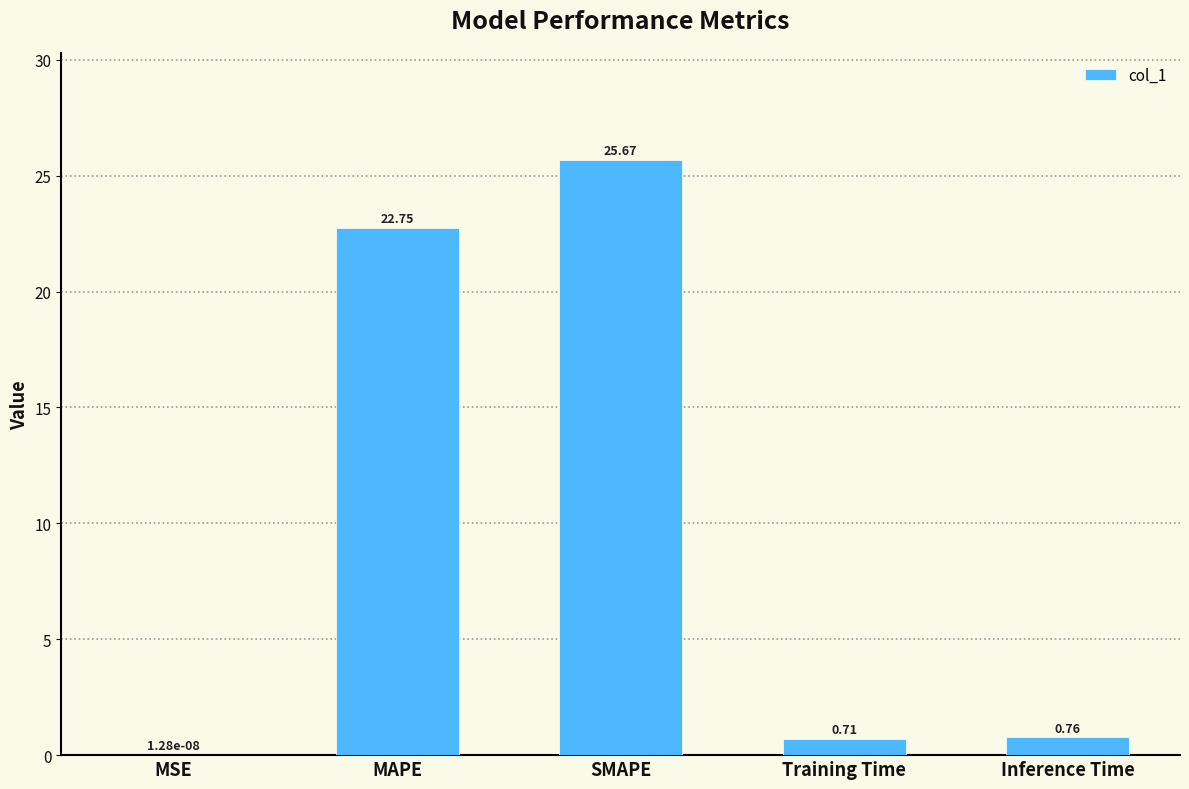

The value at MAPE is 22.7. True or false?

True